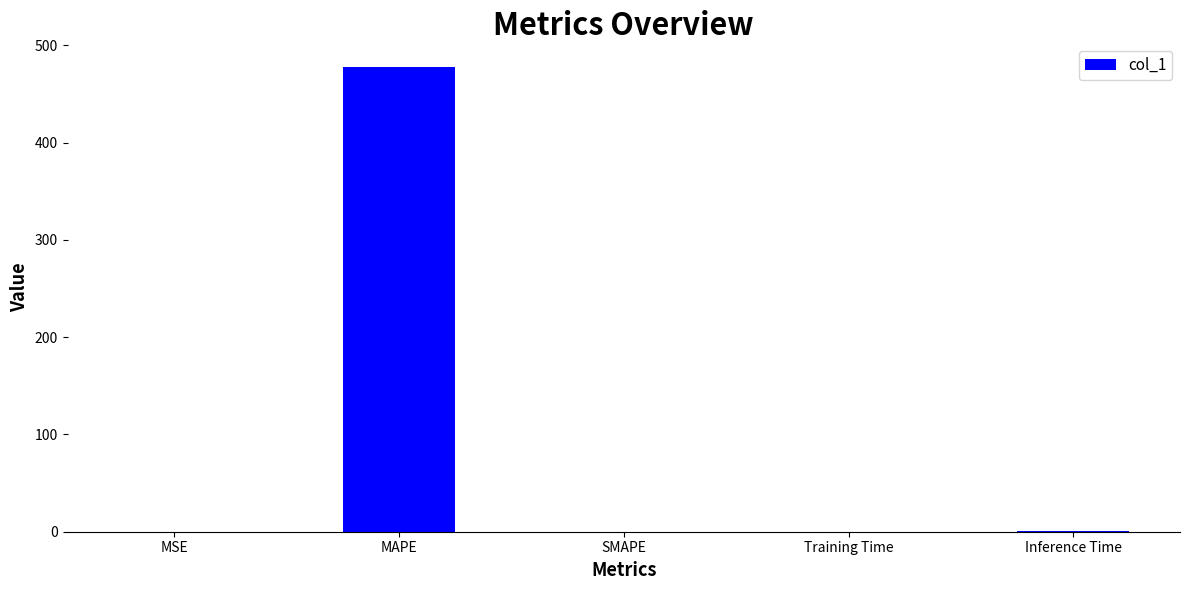

The chart shows a value of 0.0 at SMAPE. True or false?

True